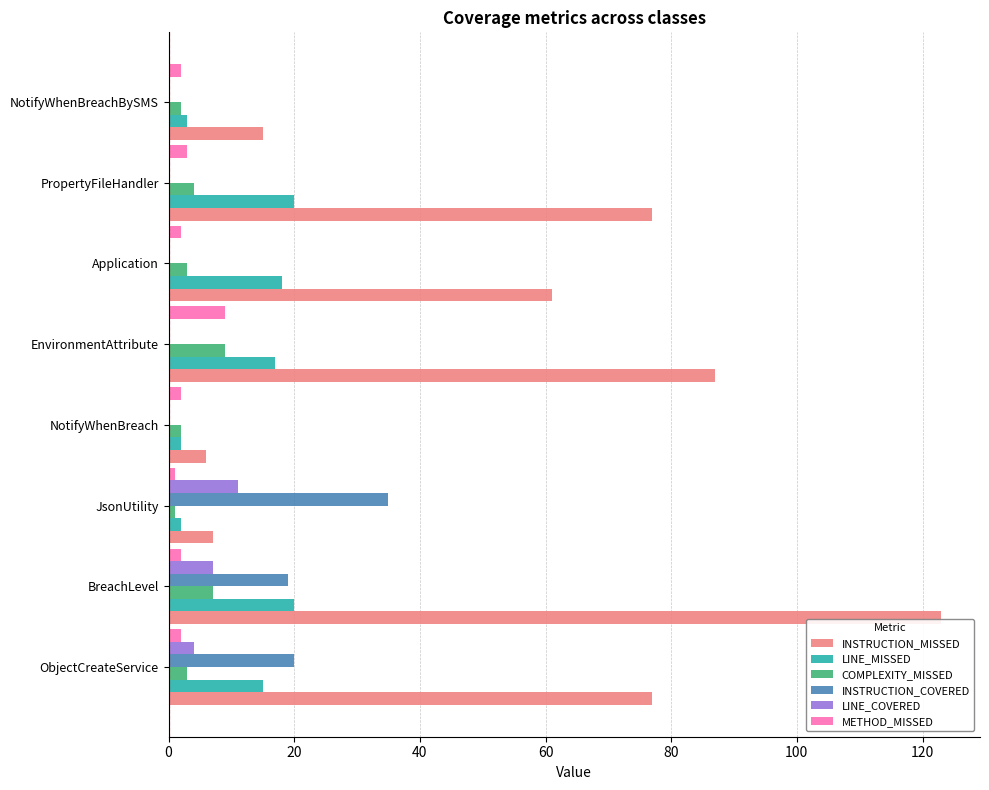

Which category has the highest value across all series?

BreachLevel